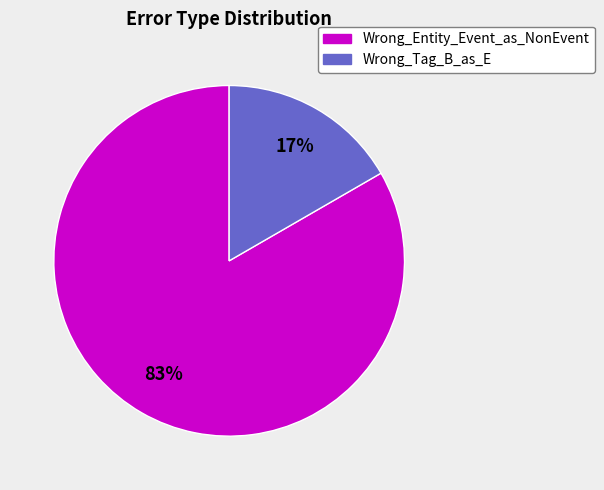

Do Wrong_Entity_Event_as_NonEvent and Wrong_Tag_B_as_E together represent more than half of the pie?

Yes